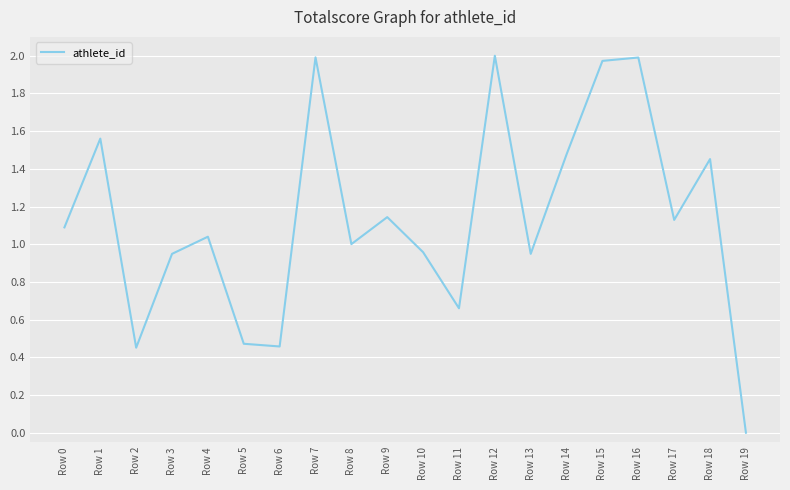

The value at Row 16 is 2.0. True or false?

True